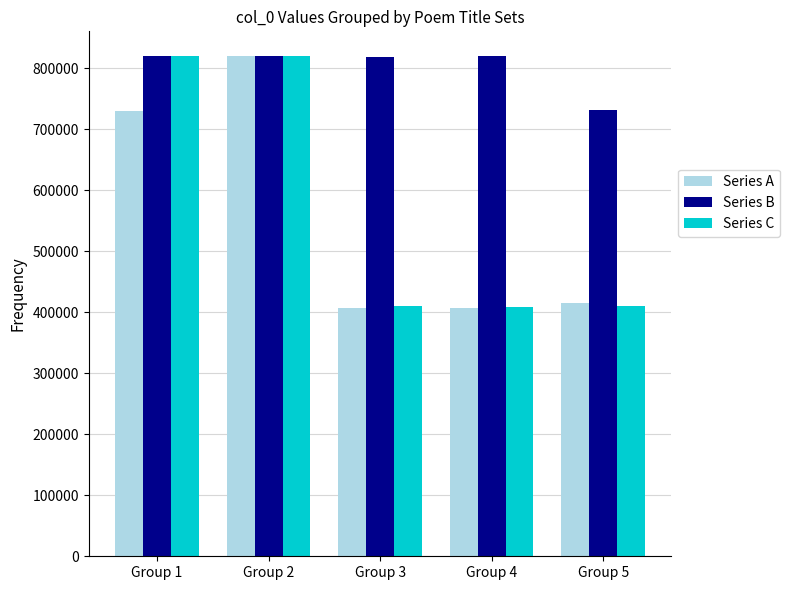

At how many categories does at least one series exceed 596780?

5